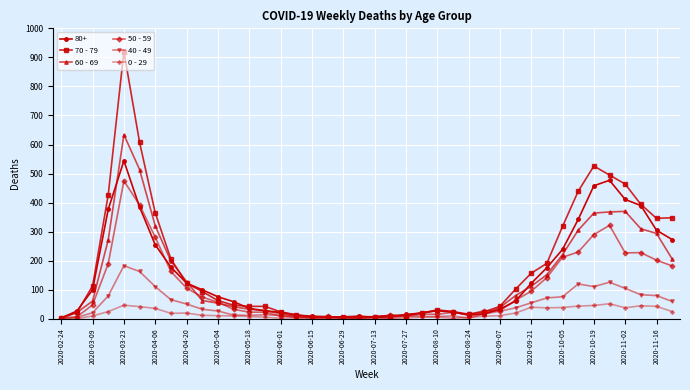

What is the value of the 70 - 79 point at the 2nd from the left?

22